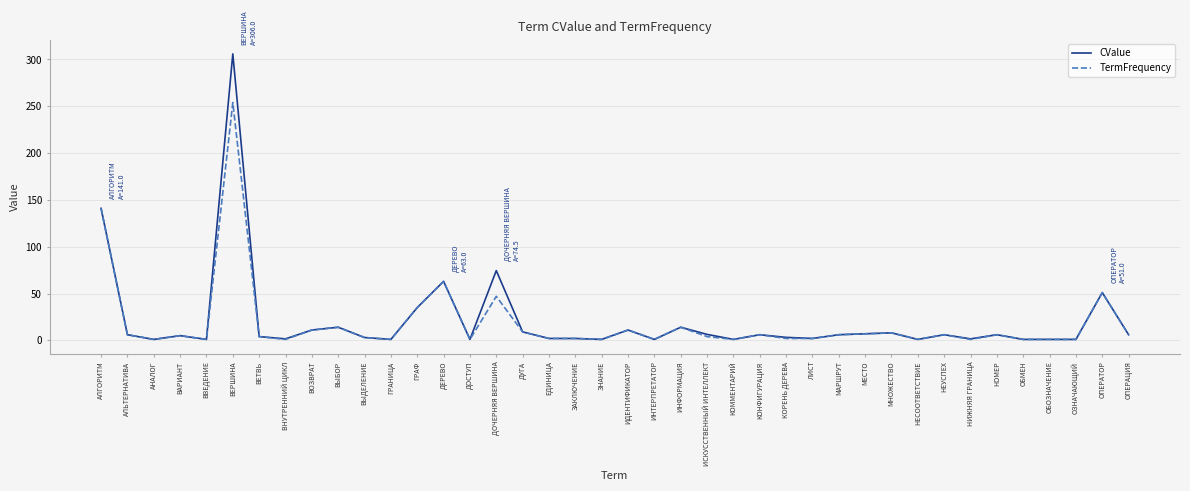

At how many categories does at least one series exceed 172?

1